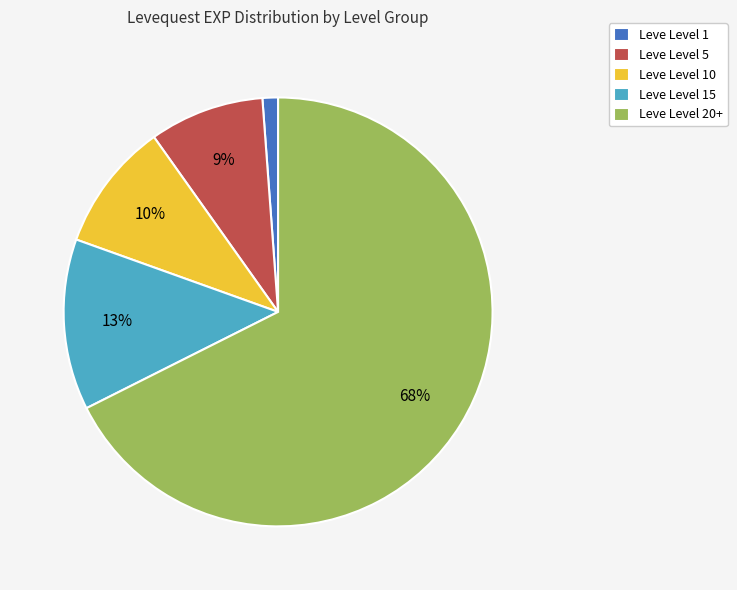

Rank the categories by value from lowest to highest.

Leve Level 1, Leve Level 5, Leve Level 10, Leve Level 15, Leve Level 20+